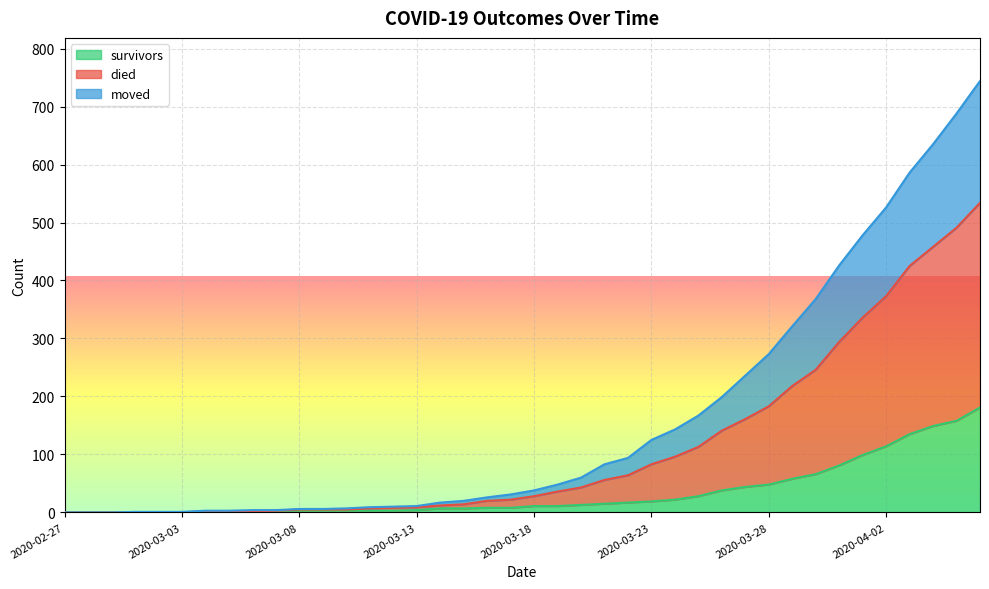

Which series has the largest total across all categories?

died